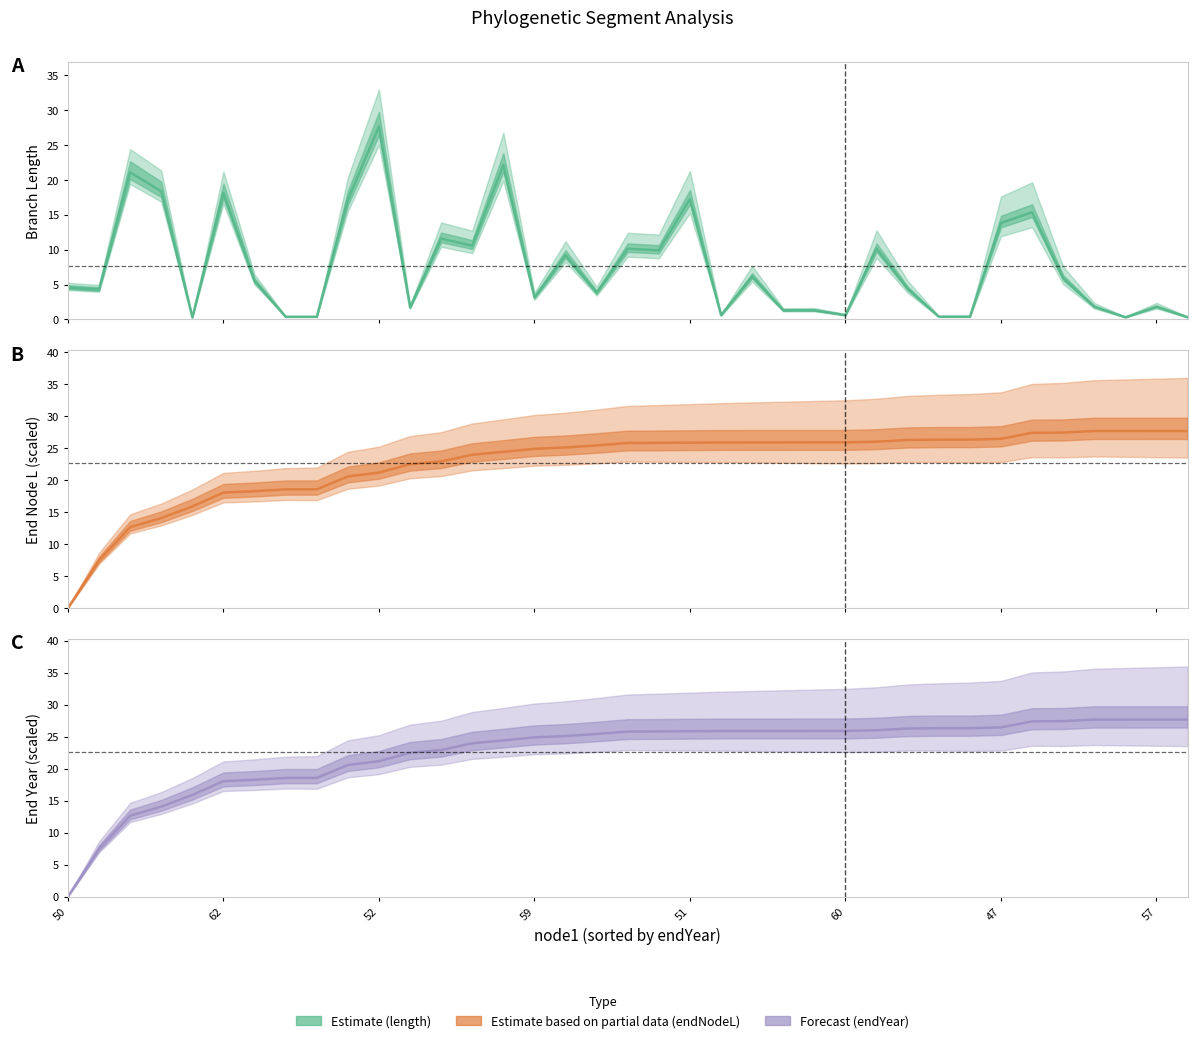

Between 22 and 47, which is larger?

22